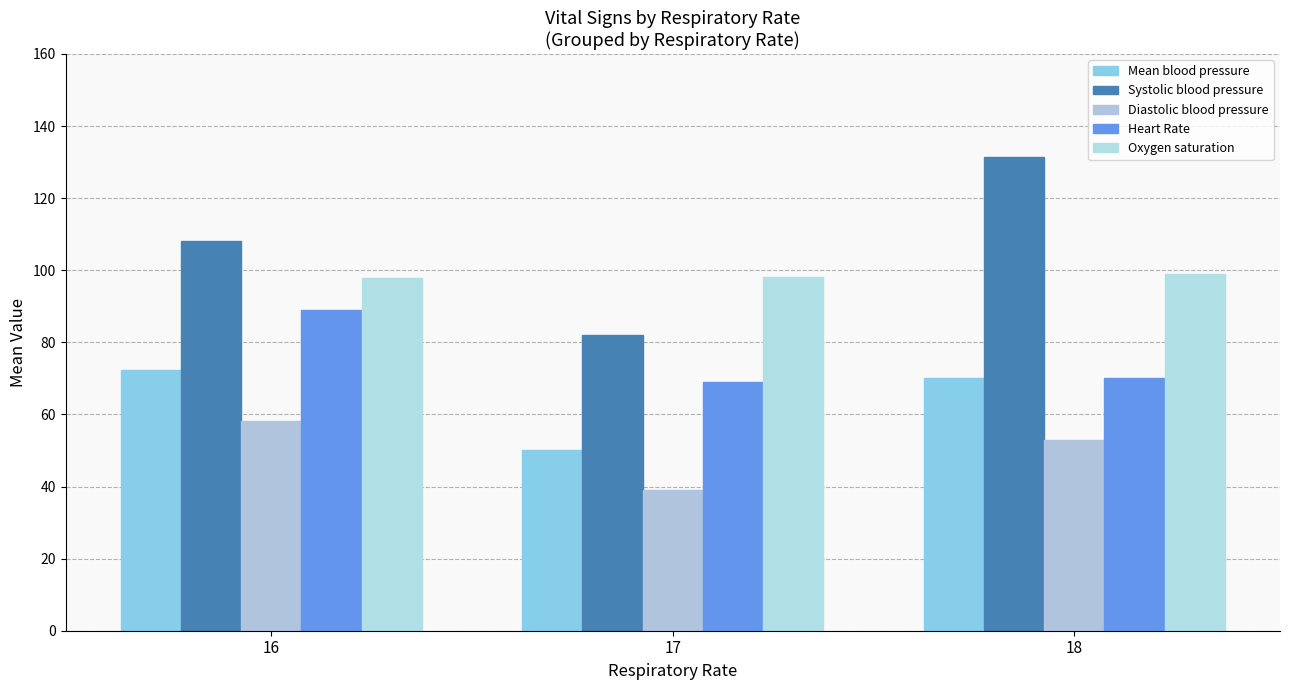

How many bars are there in total?

15